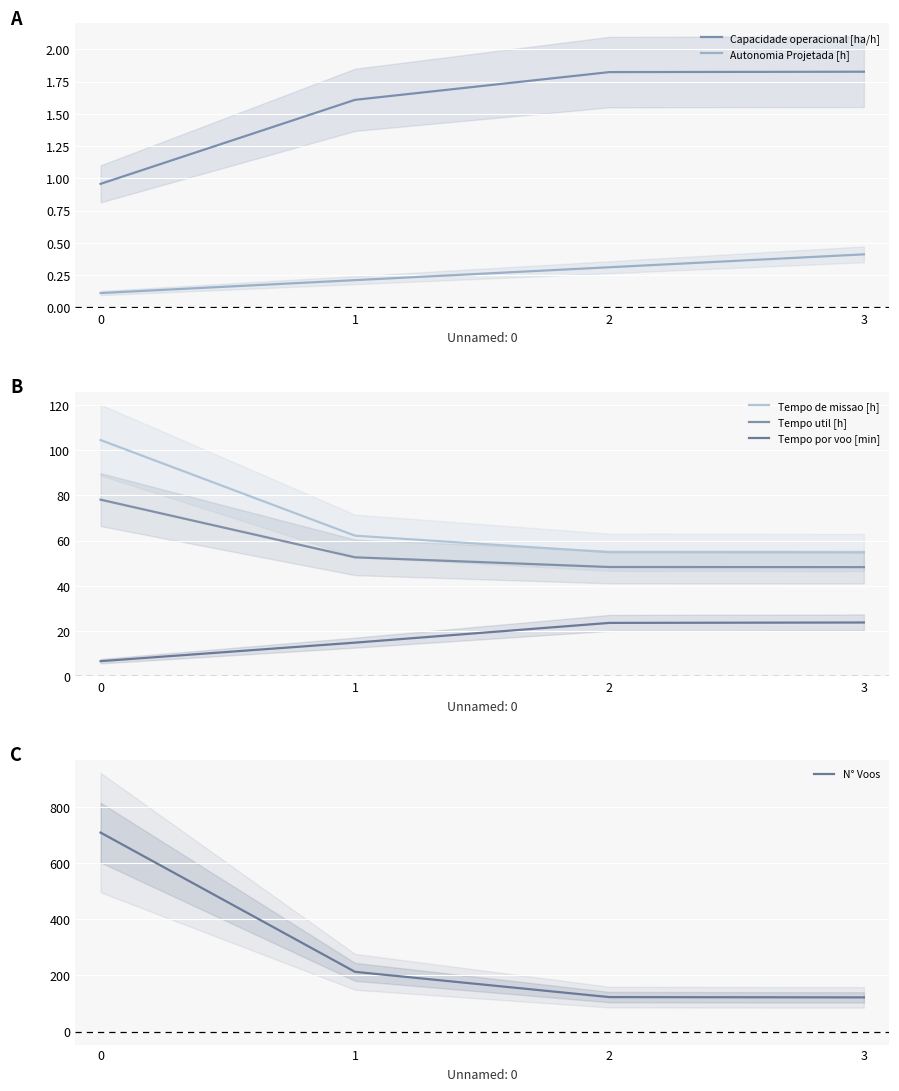

Reading right to left, extract all data points from this chart.

Capacidade operacional [ha/h]: 3=1.8	2=1.8	1=1.6	0=1.0
Autonomia Projetada [h]: 3=0.4	2=0.3	1=0.2	0=0.1
Tempo de missao [h]: 3=54.8	2=54.8	1=62.2	0=104.5
Tempo util [h]: 3=48.2	2=48.3	1=52.6	0=78.1
Tempo por voo [min]: 3=23.7	2=23.6	1=14.8	0=6.6
N° Voos: 3=122.0	2=123.0	1=213.0	0=709.0